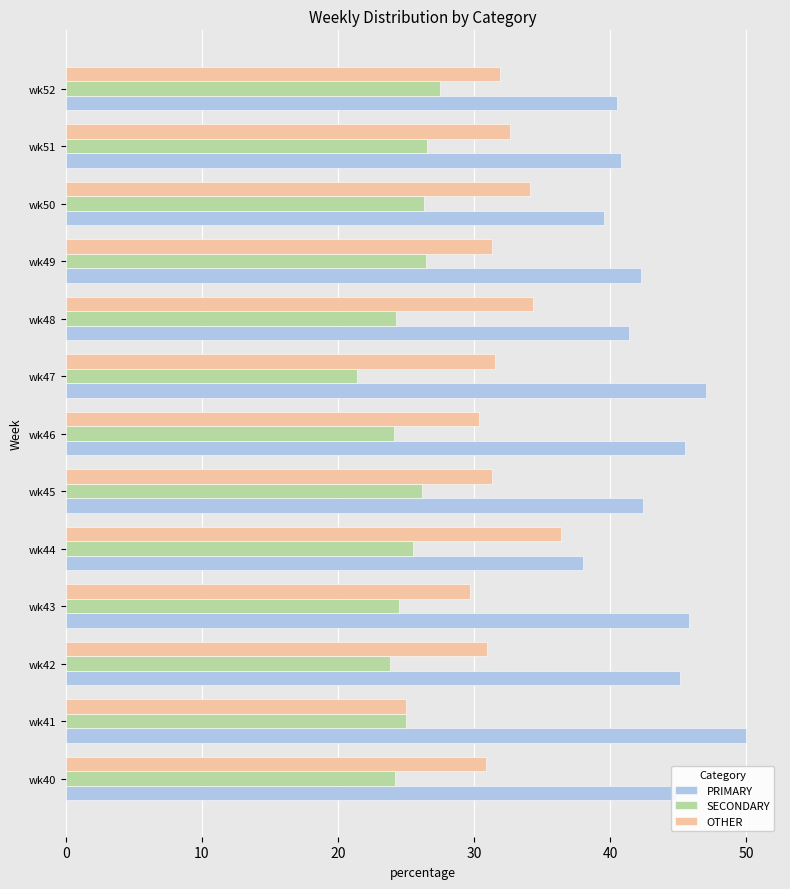

Which series has the largest total across all categories?

PRIMARY